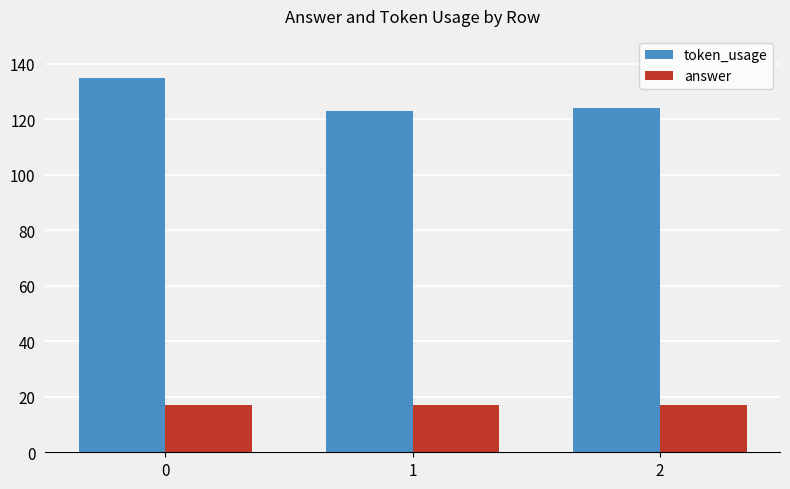

What is the sum of the token_usage values at 1 and 0?

258